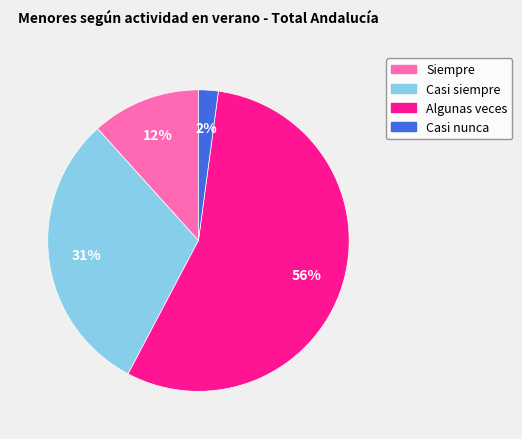

Count the number of slices in the pie.

4